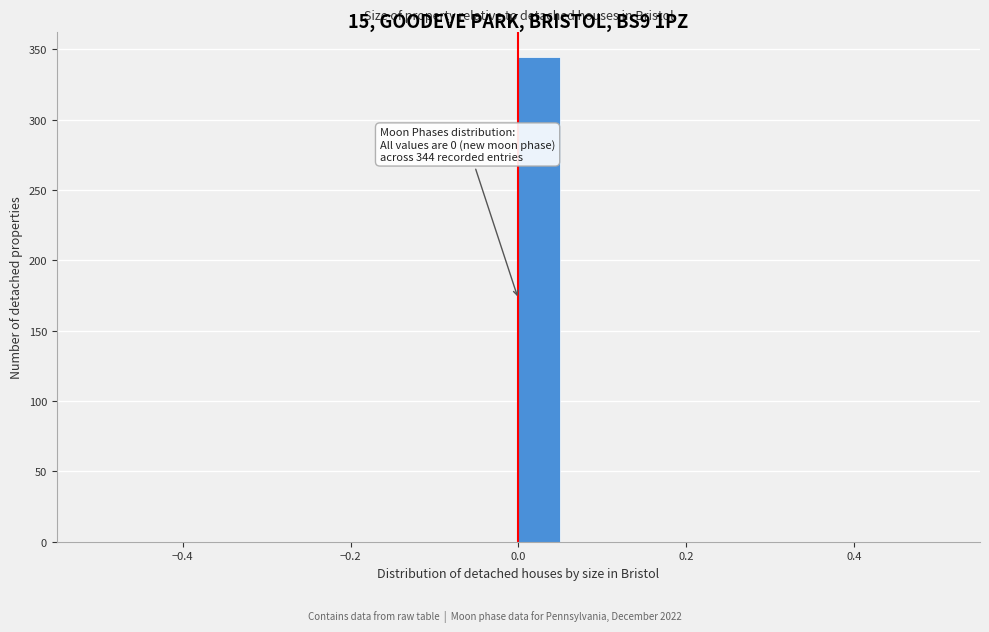

Around what value on the x-axis is the tallest bar? Give the approximate position of its centre, as read against the axis.

0.02